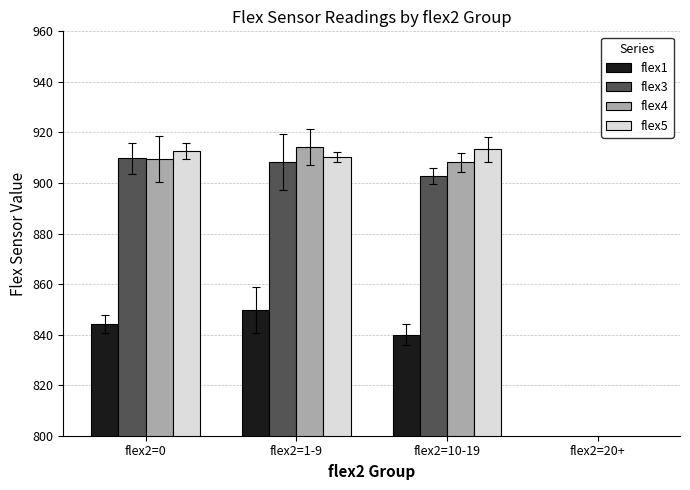

What is the spread (max minus min) of values at flex2=0?

68.5